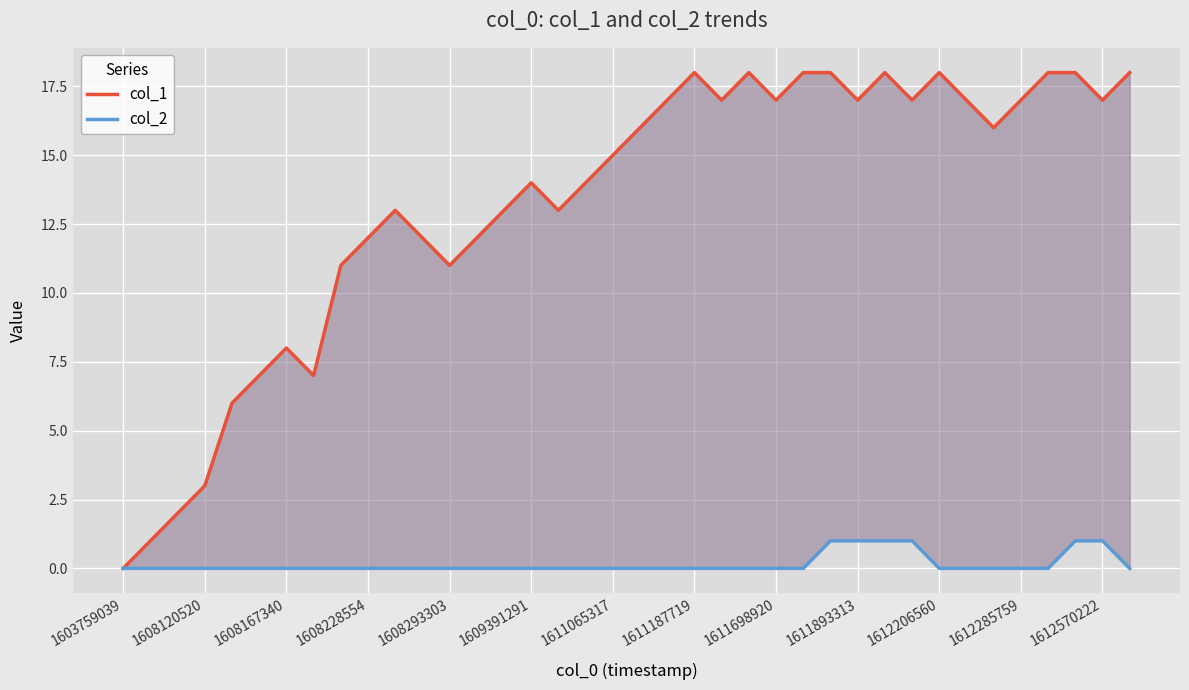

Which label corresponds to the smallest value in the chart?

1603759039